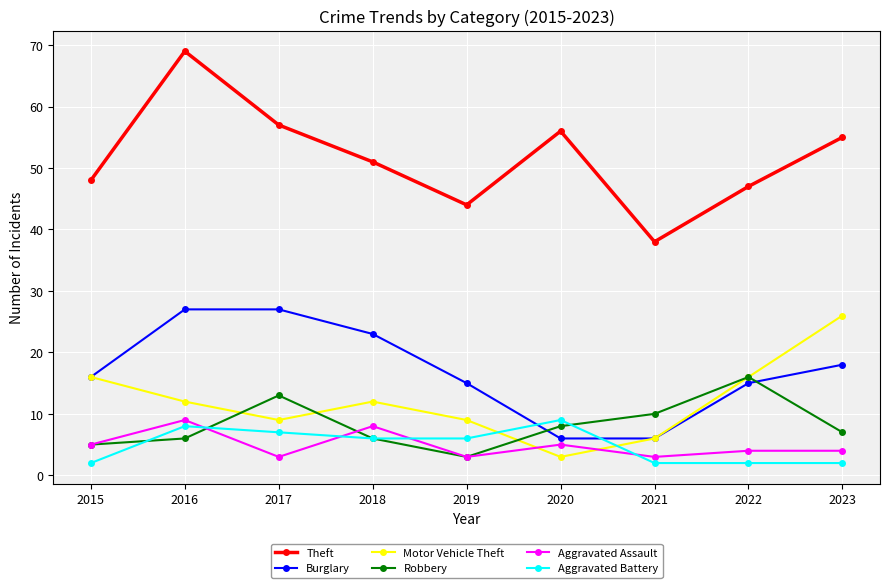

What are all the series names shown in the legend?

Theft, Burglary, Motor Vehicle Theft, Robbery, Aggravated Assault, Aggravated Battery